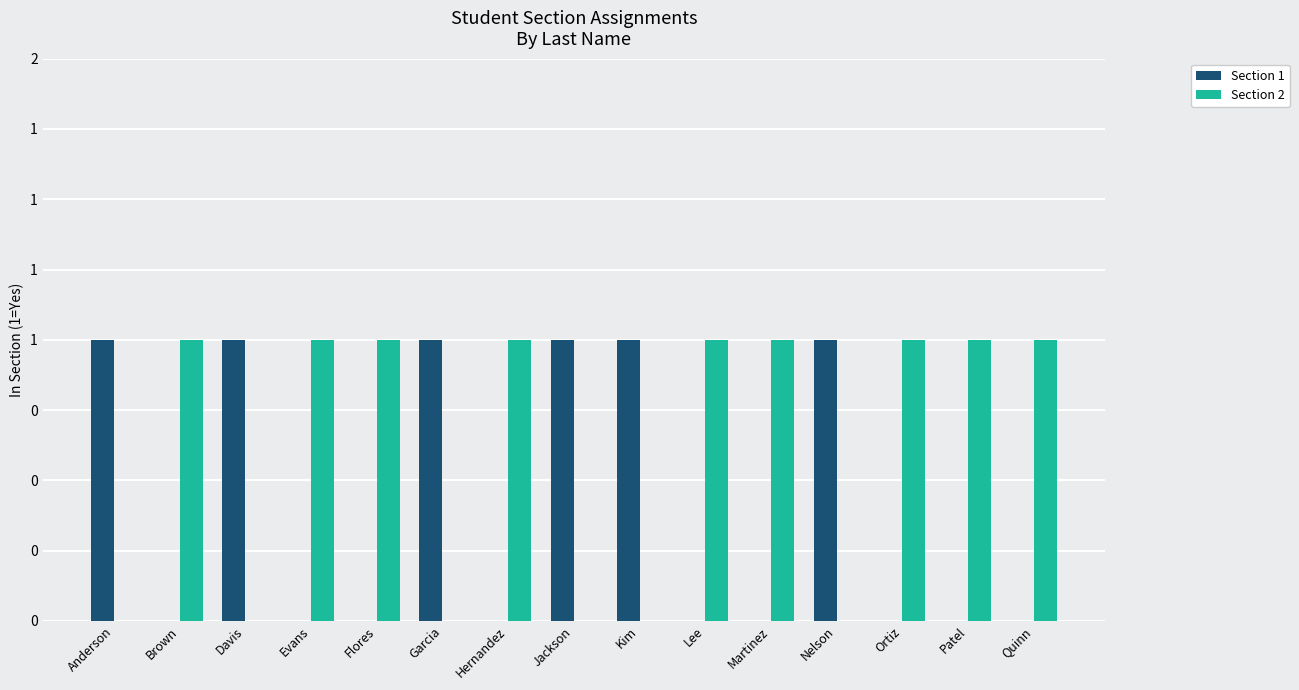

Reading left to right, extract all data points from this chart.

Section 1: Anderson=1	Brown=0	Davis=1	Evans=0	Flores=0	Garcia=1	Hernandez=0	Jackson=1	Kim=1	Lee=0	Martinez=0	Nelson=1	Ortiz=0	Patel=0	Quinn=0
Section 2: Anderson=0	Brown=1	Davis=0	Evans=1	Flores=1	Garcia=0	Hernandez=1	Jackson=0	Kim=0	Lee=1	Martinez=1	Nelson=0	Ortiz=1	Patel=1	Quinn=1